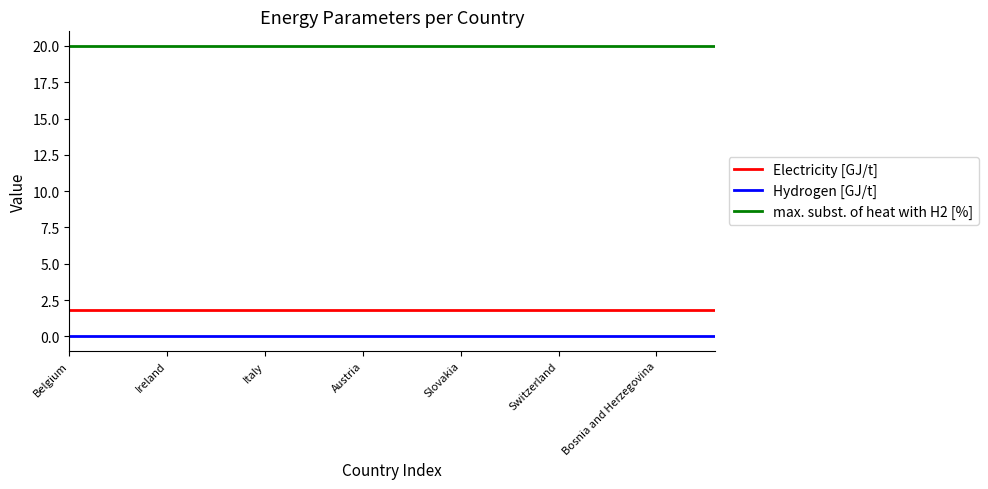

Rank the series by their maximum value, from highest to lowest.

max. subst. of heat with H2 [%], Electricity [GJ/t], Hydrogen [GJ/t]